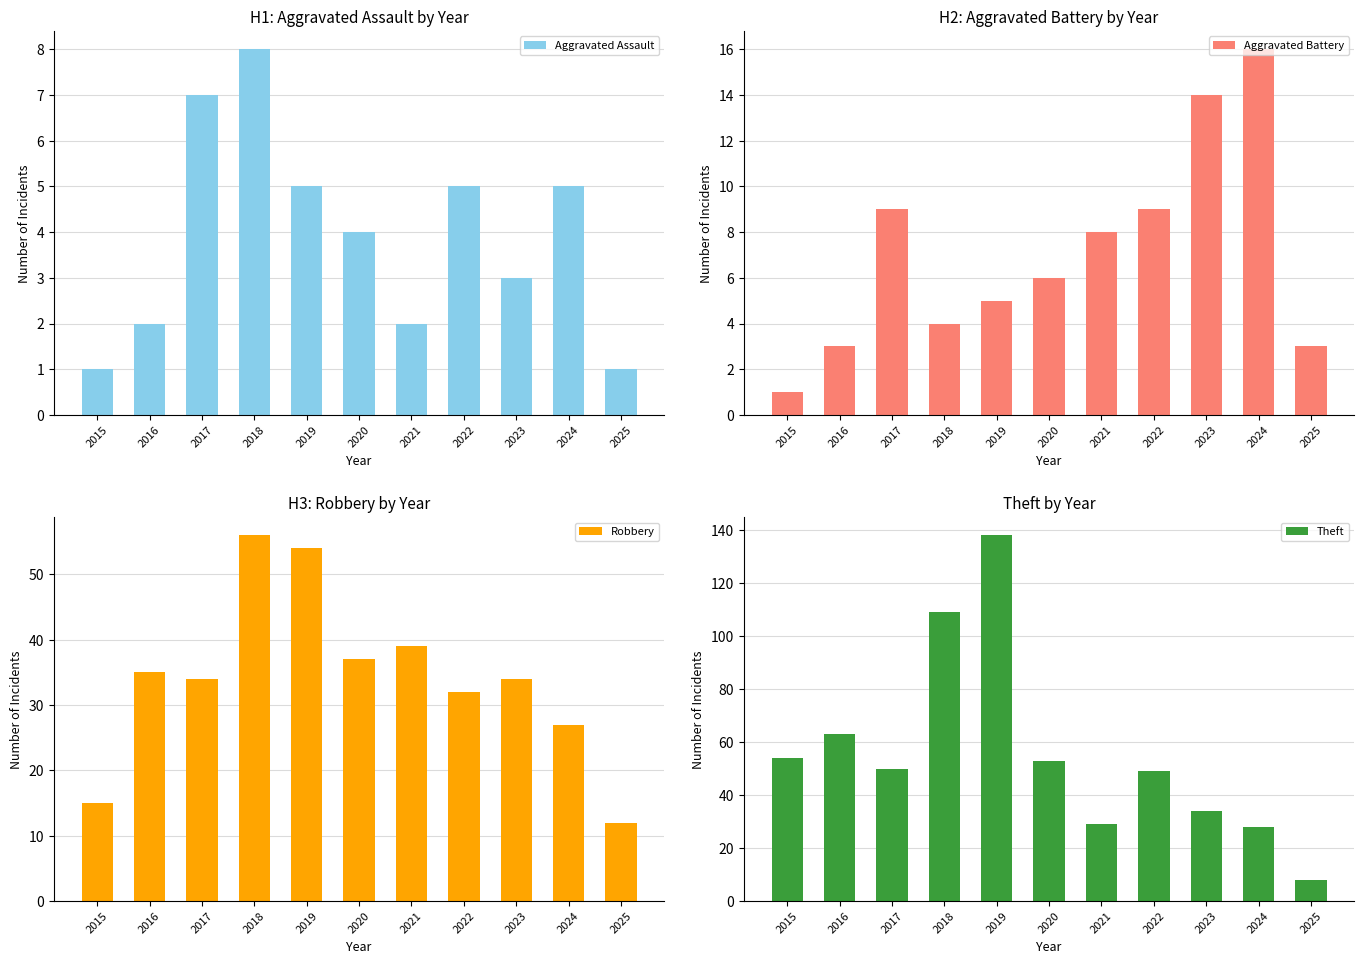

Count the number of categories in the chart.

11